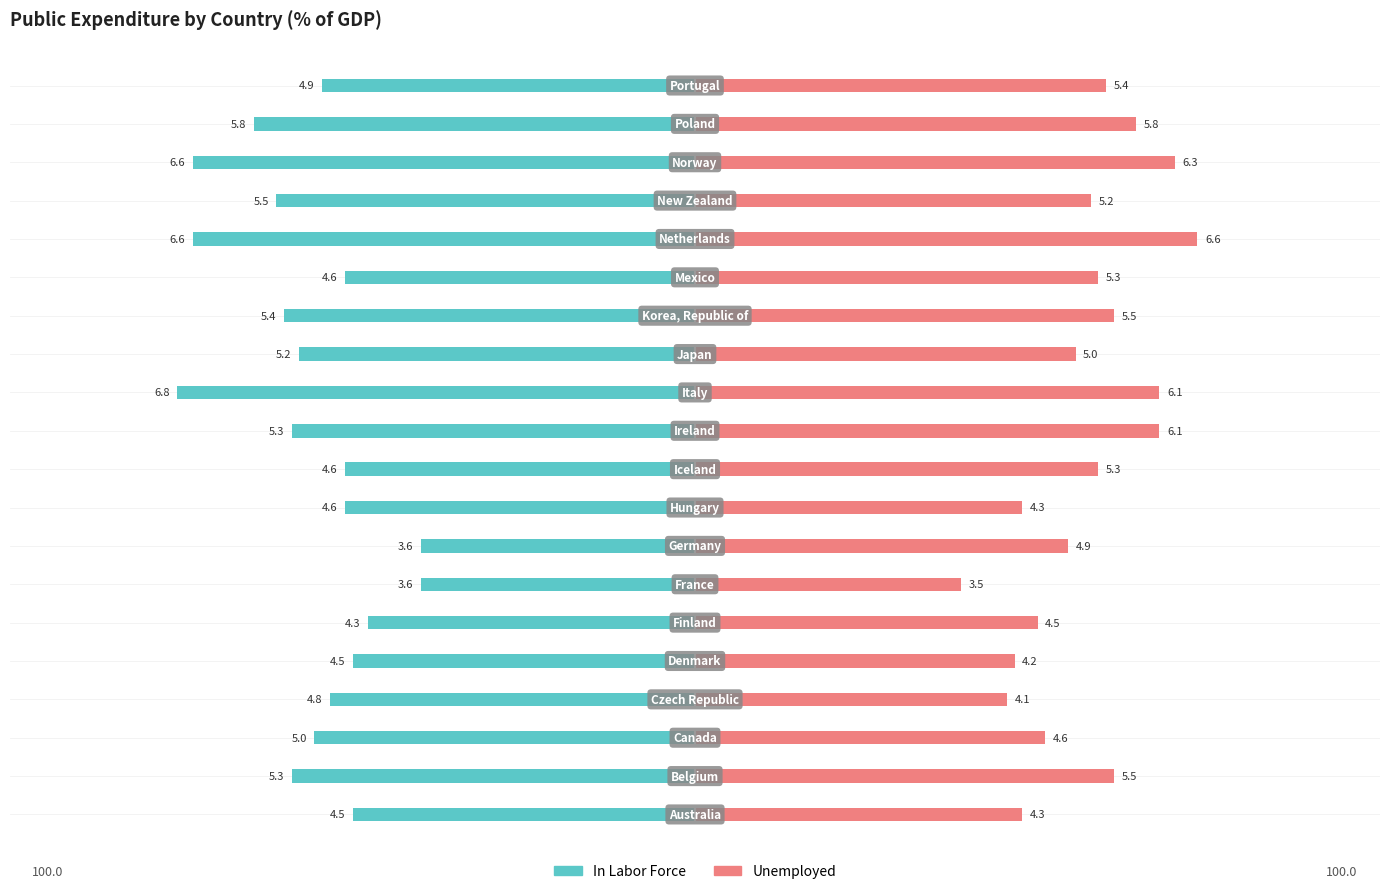

How many values in the In Labor Force series are below -4?

18